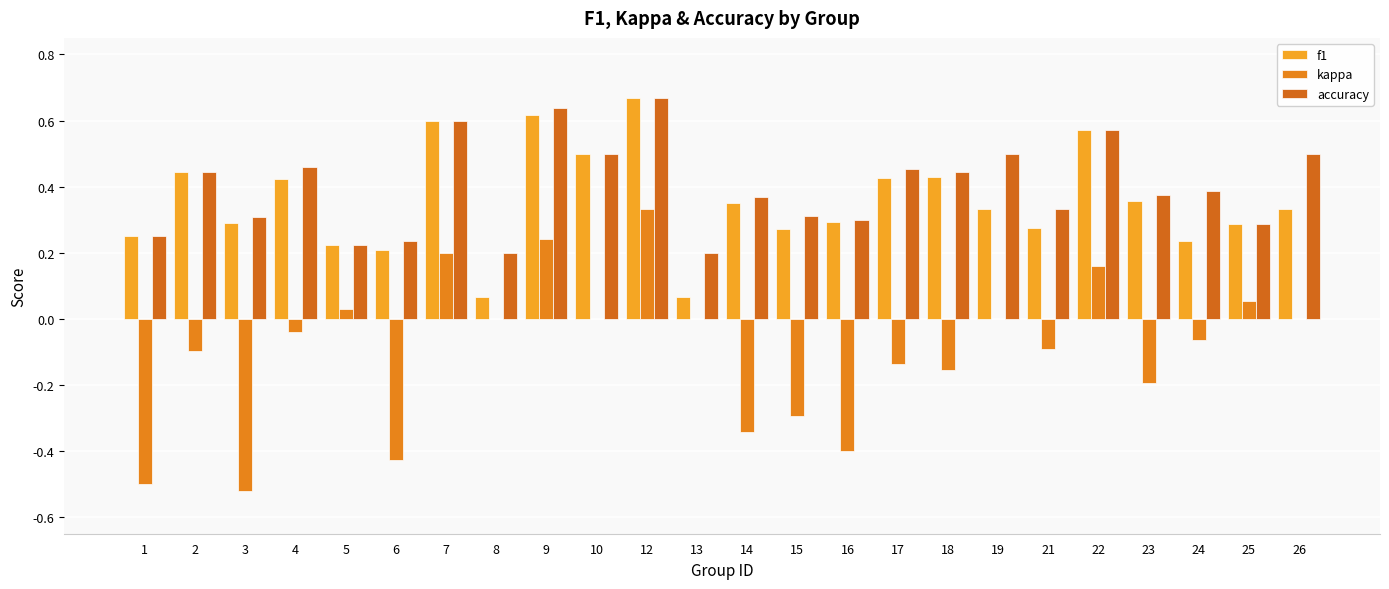

How many series are shown in this chart?

3